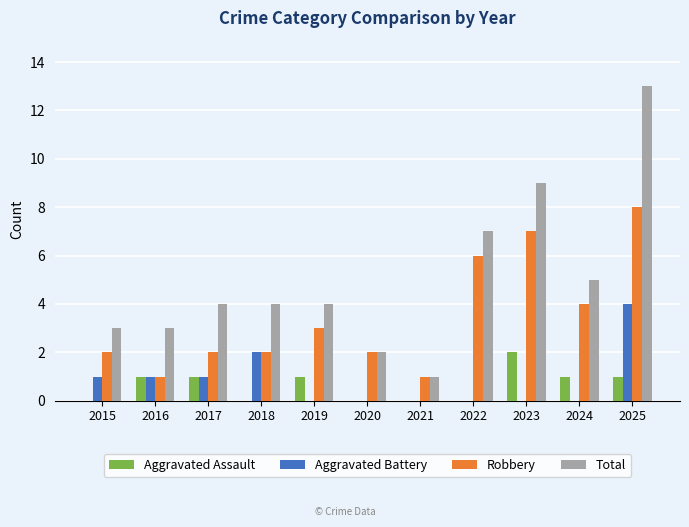

Reading right to left, what are all the values shown in this chart?

Aggravated Assault: 2025=1	2024=1	2023=2	2022=0	2021=0	2020=0	2019=1	2018=0	2017=1	2016=1	2015=0
Aggravated Battery: 2025=4	2024=0	2023=0	2022=0	2021=0	2020=0	2019=0	2018=2	2017=1	2016=1	2015=1
Robbery: 2025=8	2024=4	2023=7	2022=6	2021=1	2020=2	2019=3	2018=2	2017=2	2016=1	2015=2
Total: 2025=13	2024=5	2023=9	2022=7	2021=1	2020=2	2019=4	2018=4	2017=4	2016=3	2015=3